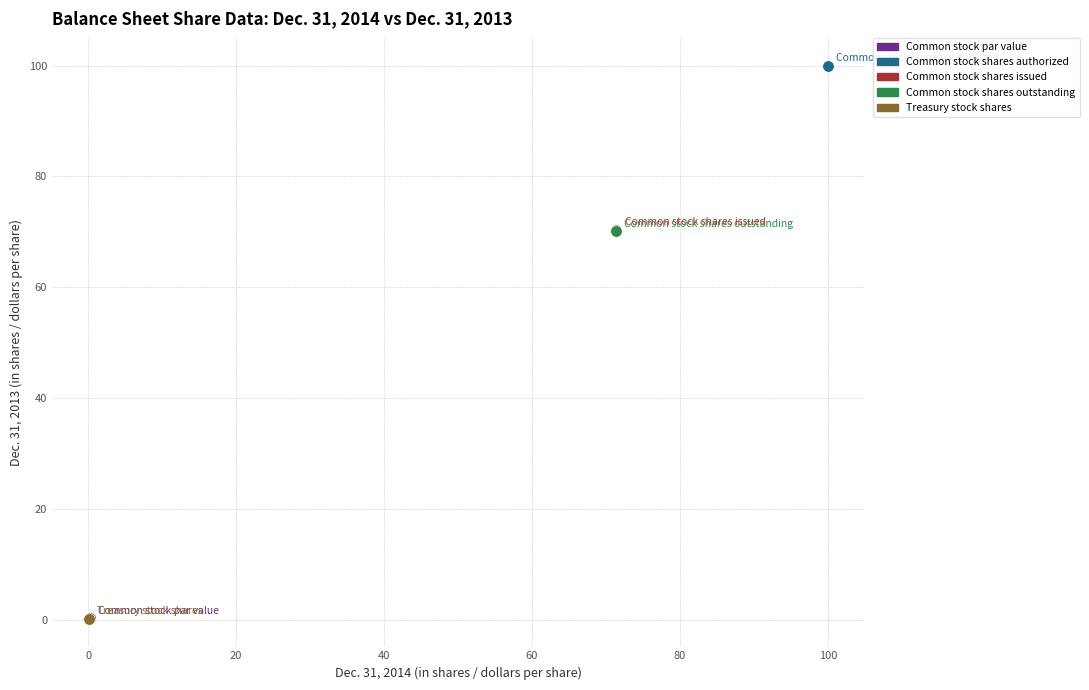

What are all the series names shown in the legend?

Common stock par value, Common stock shares authorized, Common stock shares issued, Common stock shares outstanding, Treasury stock shares